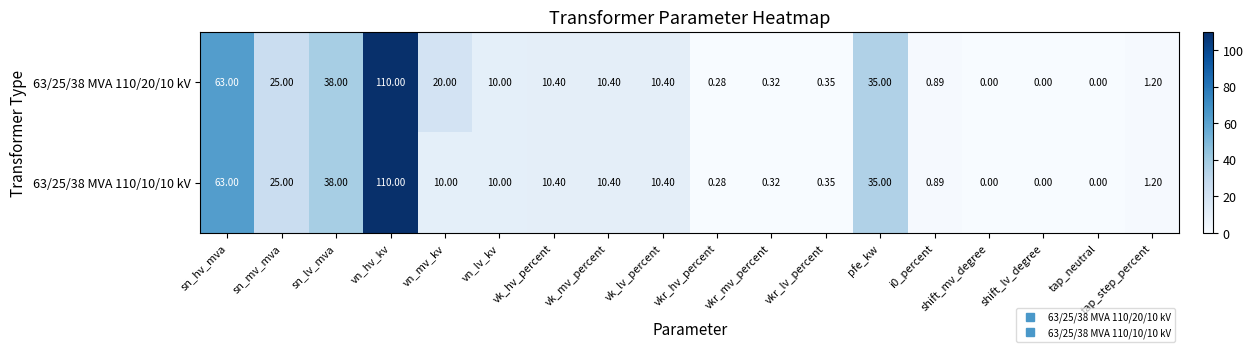

At which category is the sum across all series the highest?

vn_hv_kv